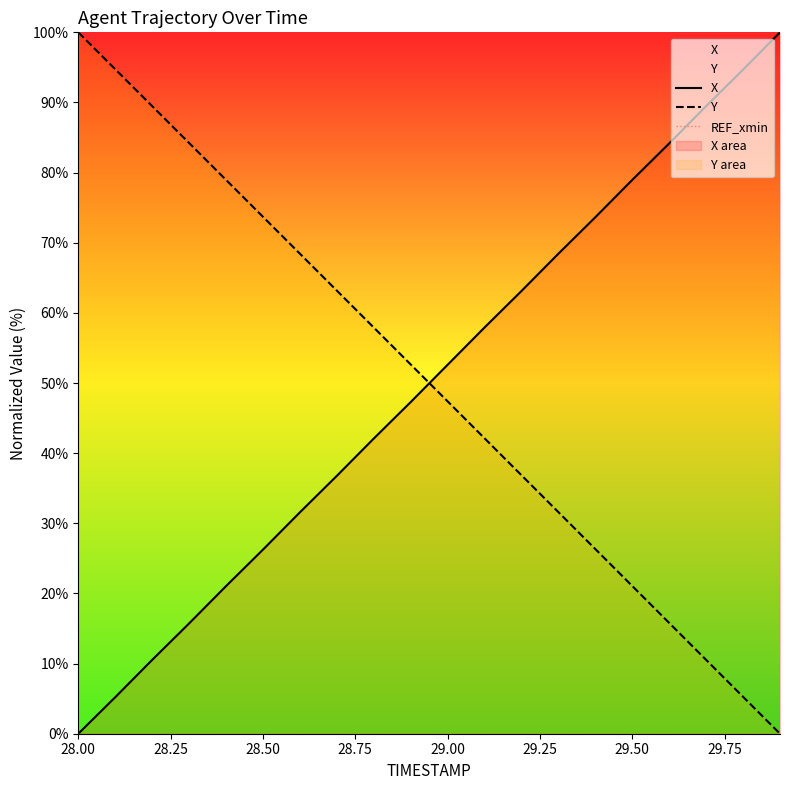

How many data points does each series have?

20